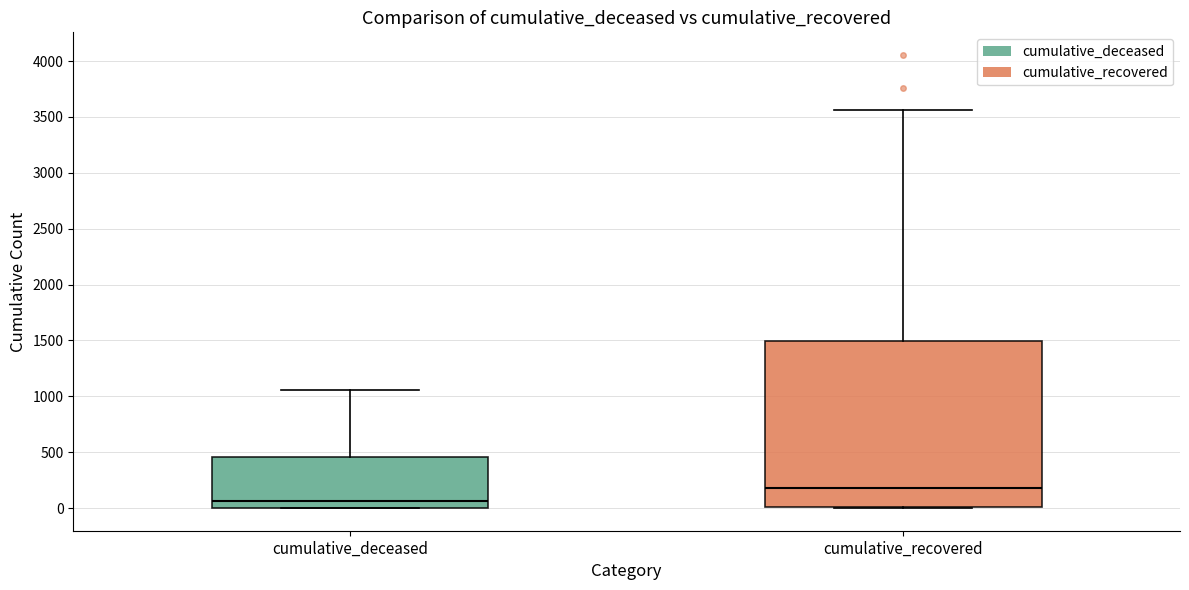

Reading left to right, transcribe this box plot: for each box, give where its median line is, the range the box spans, and where its two whiskers end, as read against the y-axis. The values are not printed on the chart, so give them approximately, as read against the axis.

cumulative_deceased: median 50, box 0 to 450, whiskers 0 to 1050
cumulative_recovered: median 200, box 0 to 1500, whiskers 0 to 3550